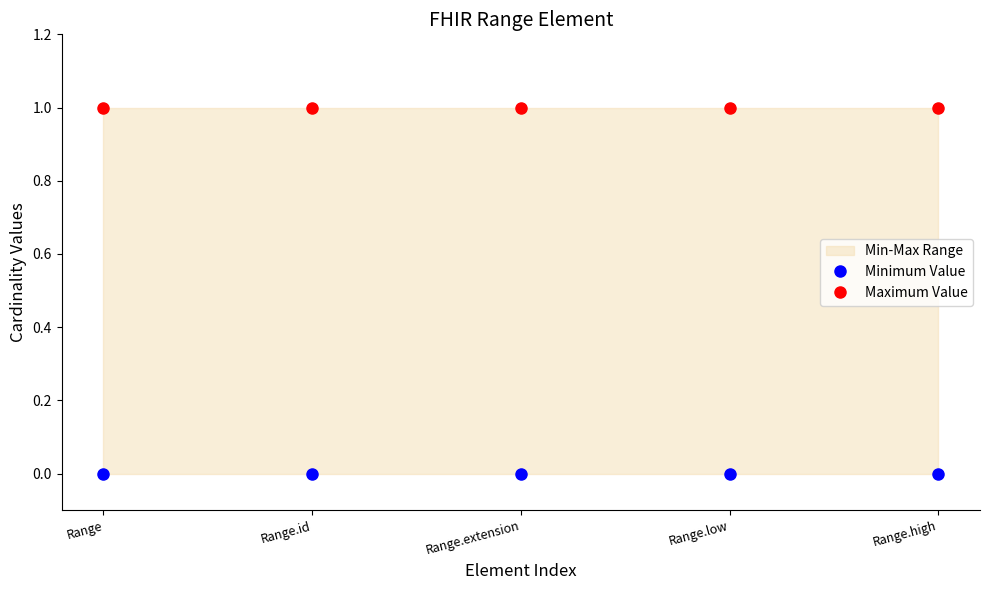

What is the value of the Maximum Value point at the 1st from the left?

1